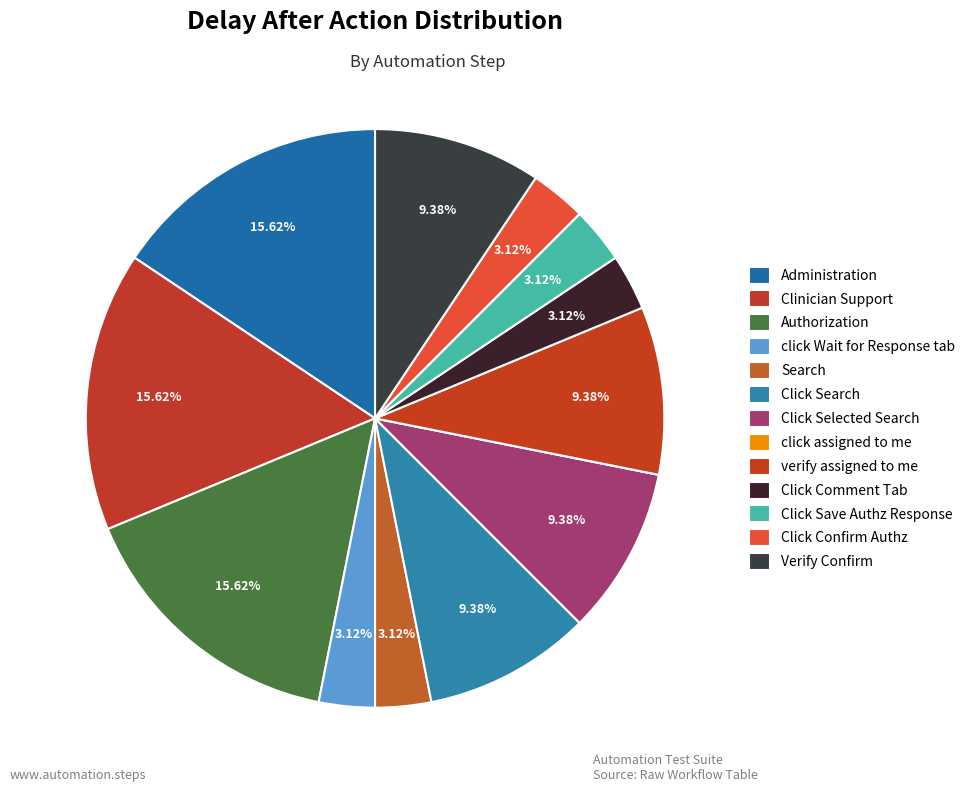

How many slices are in this pie chart?

13